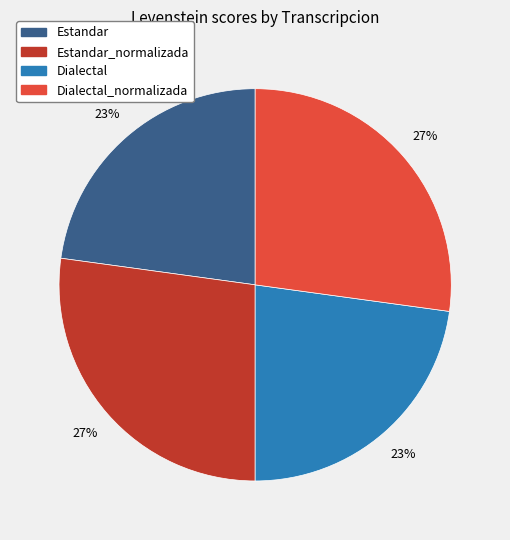

To the nearest percent, what is the difference between the largest and smallest slice percentages?

4%